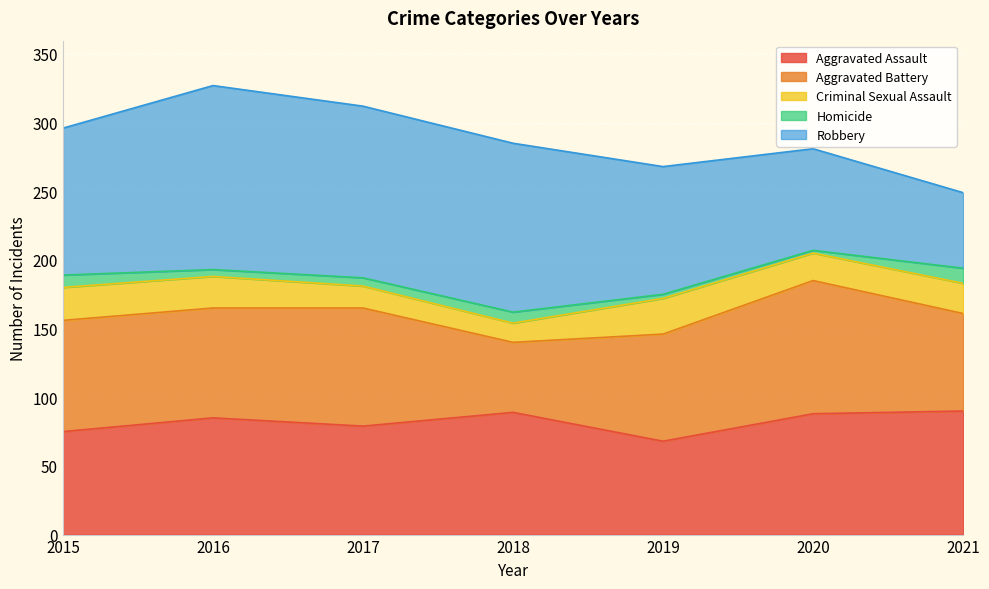

True or false: Aggravated Assault and Homicide cross at least once.

False